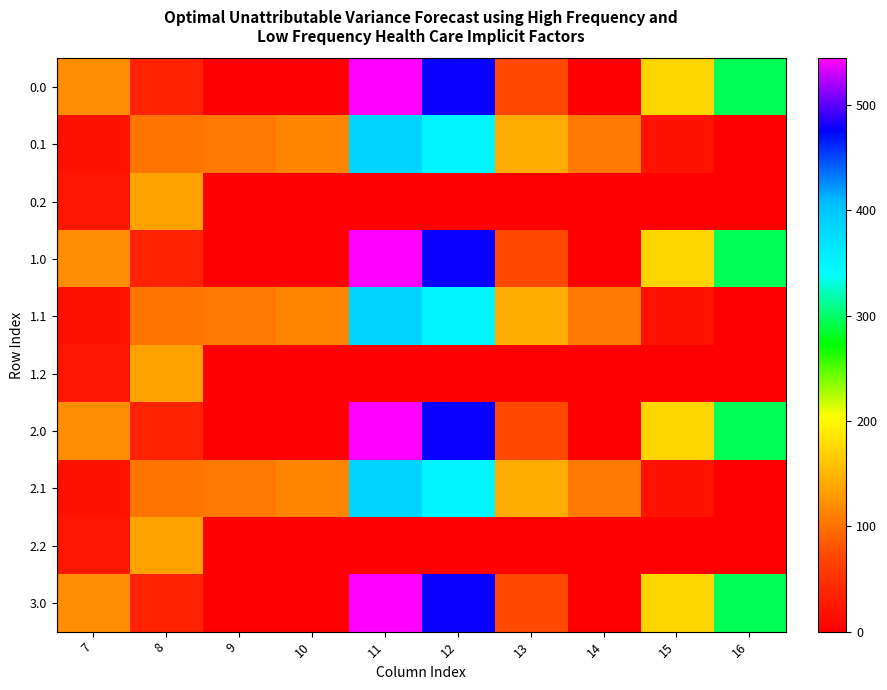

At which category is the sum across all series the highest?

11